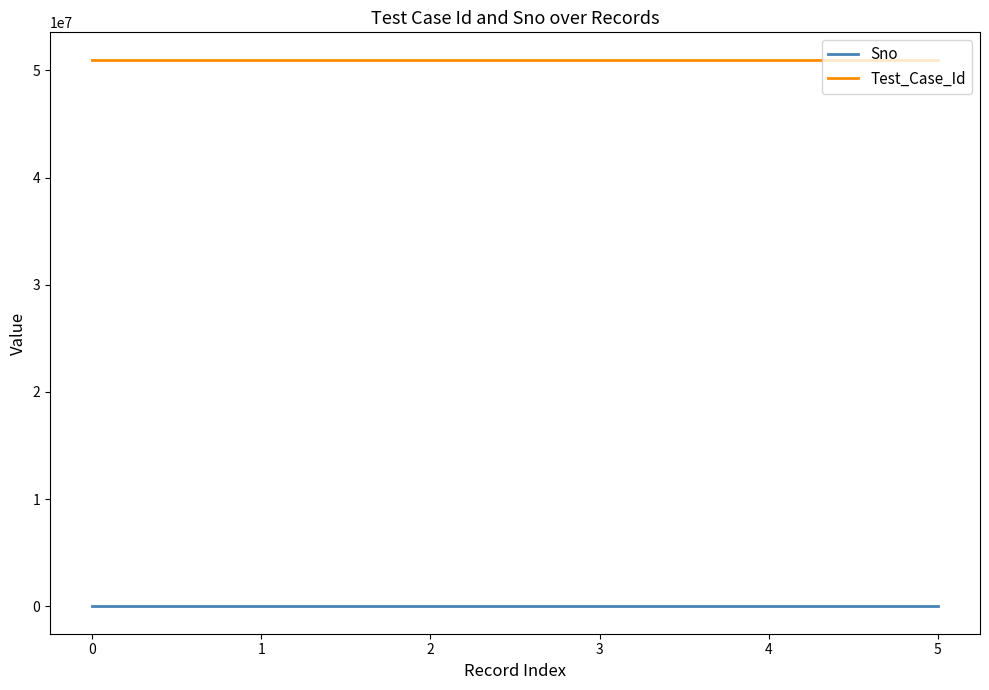

Is the value of Sno at 3 greater than the value of Test_Case_Id at 5?

No